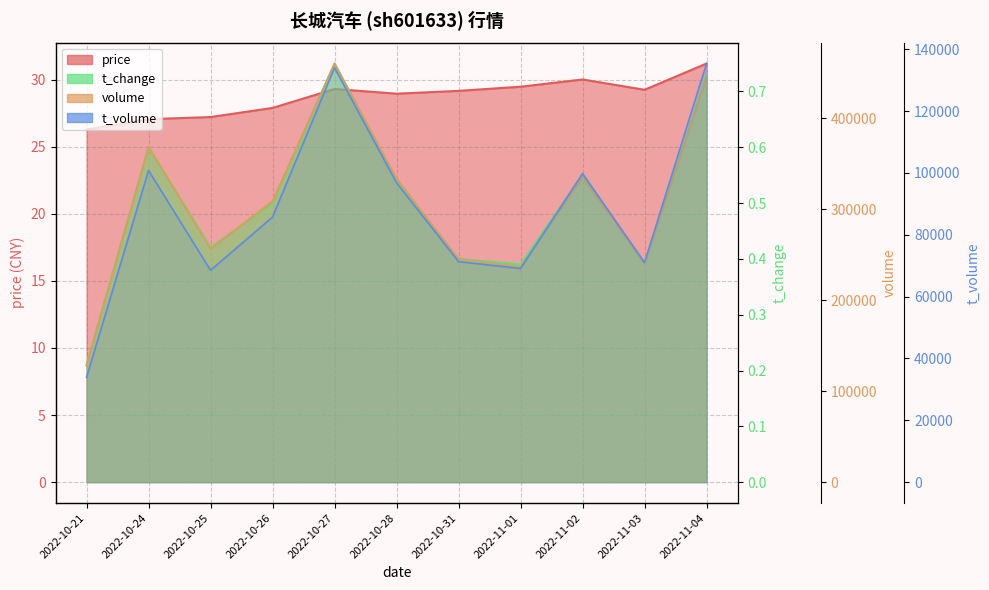

At which label does price first exceed 29?

2022-10-27